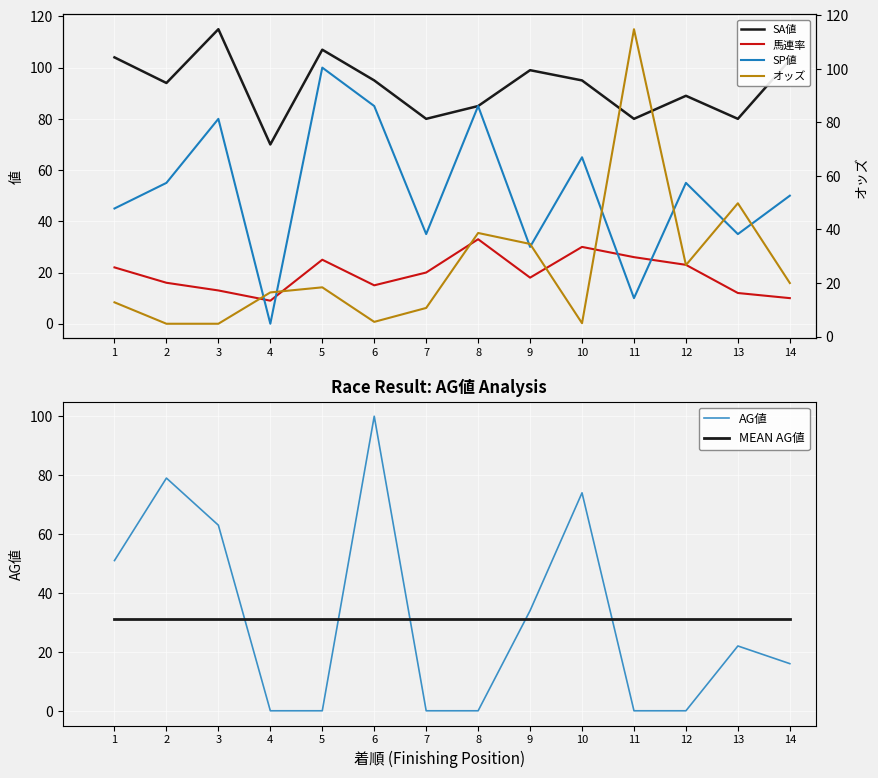

Which label corresponds to the smallest value in the chart?

4